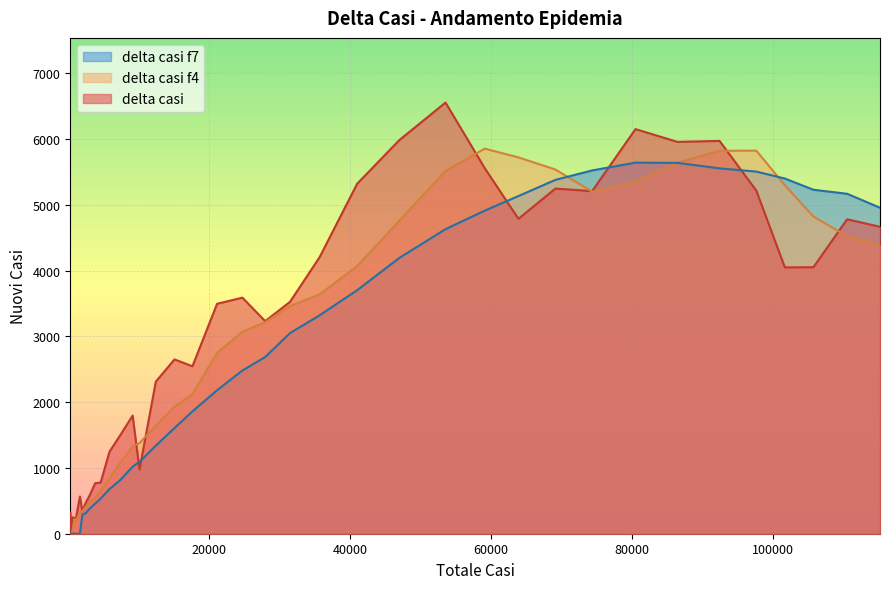

What is the maximum value for delta casi f7?

5643.4